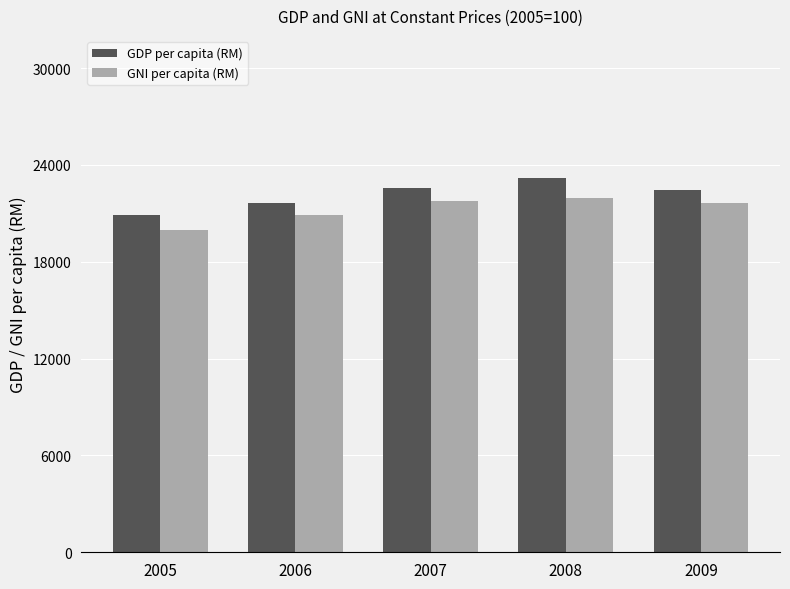

Between 2005 and 2008, which series saw the biggest shift?

GDP per capita (RM)